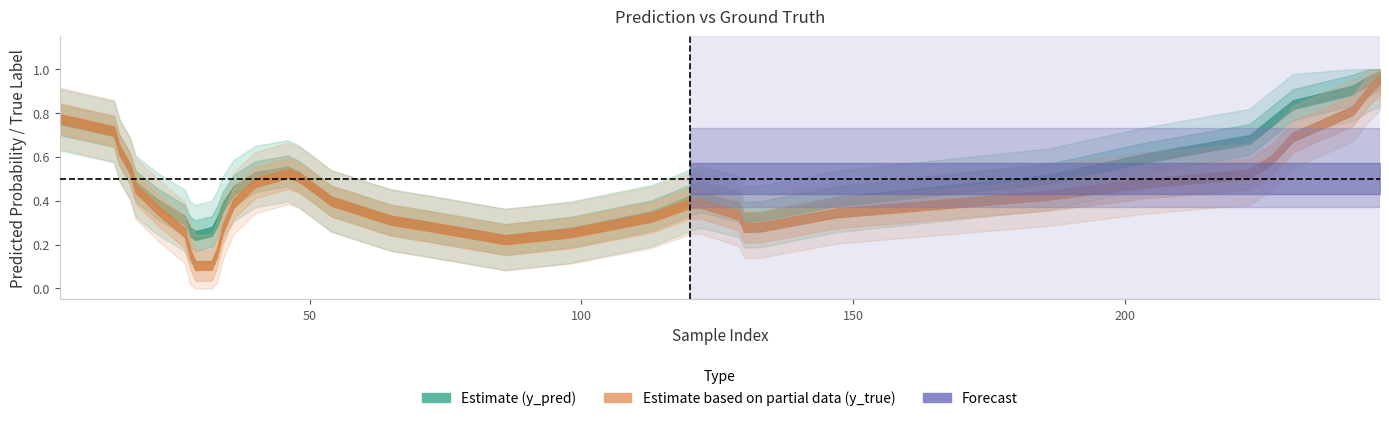

How many lines are shown in the chart?

2